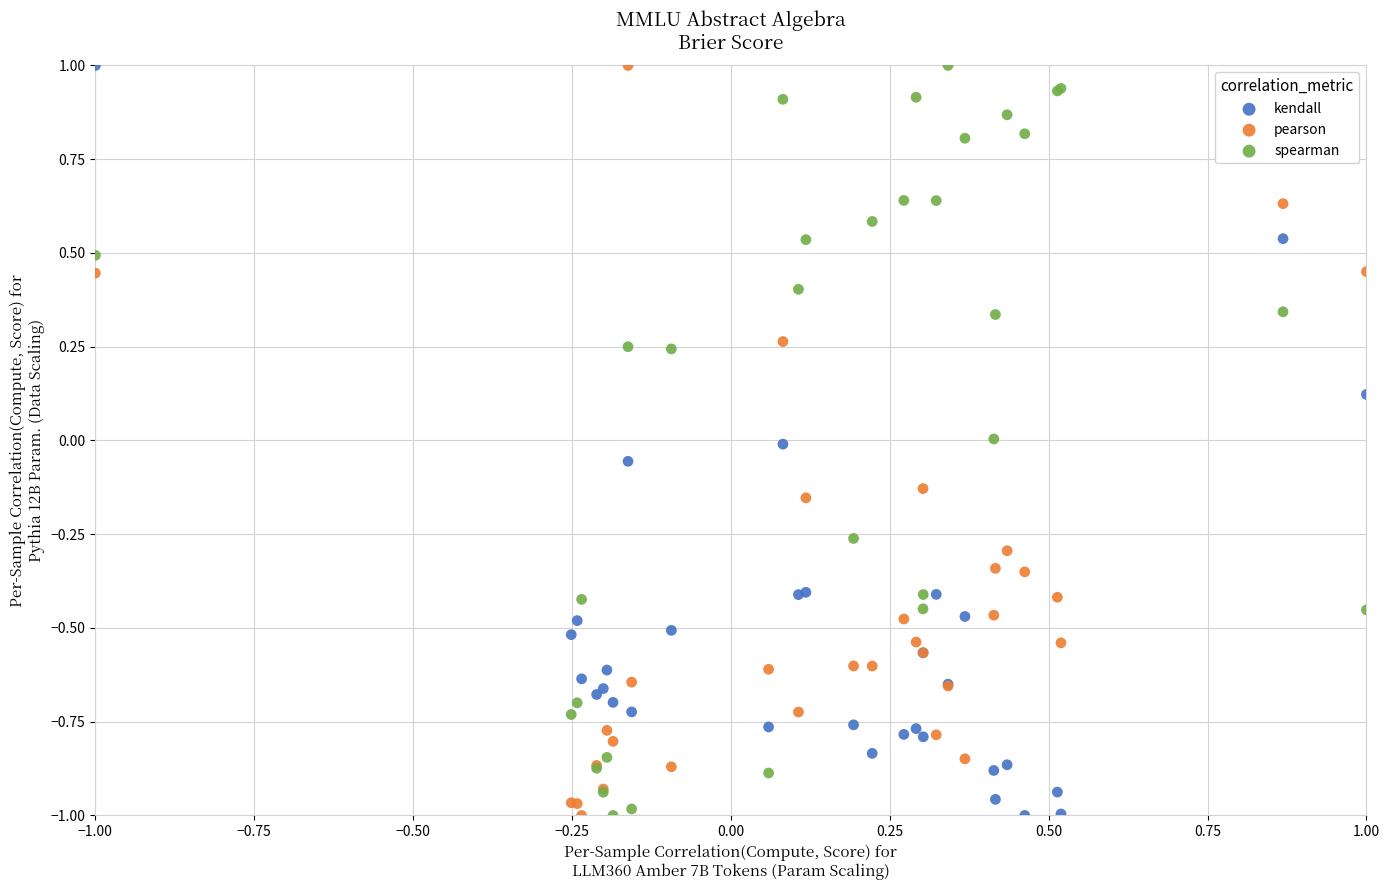

What is the X range (max minus min) for the scatter plot?

2.0